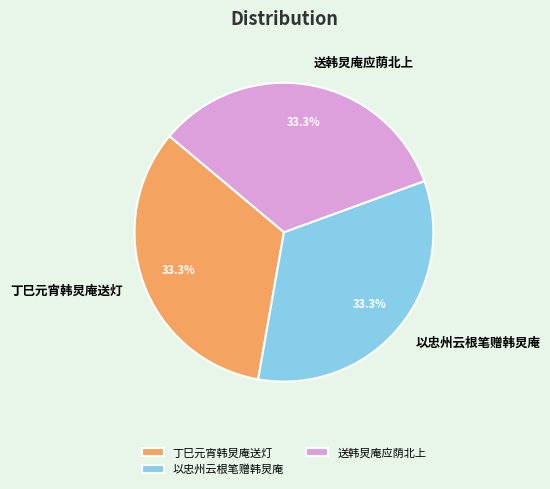

Approximately how many times larger is the value at 送韩炅庵应荫北上 compared to 丁巳元宵韩炅庵送灯?

1.0